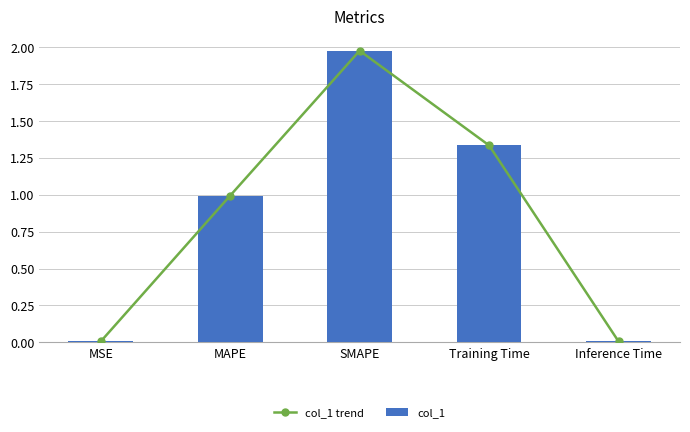

Which series changed the most between MAPE and Inference Time?

col_1 trend